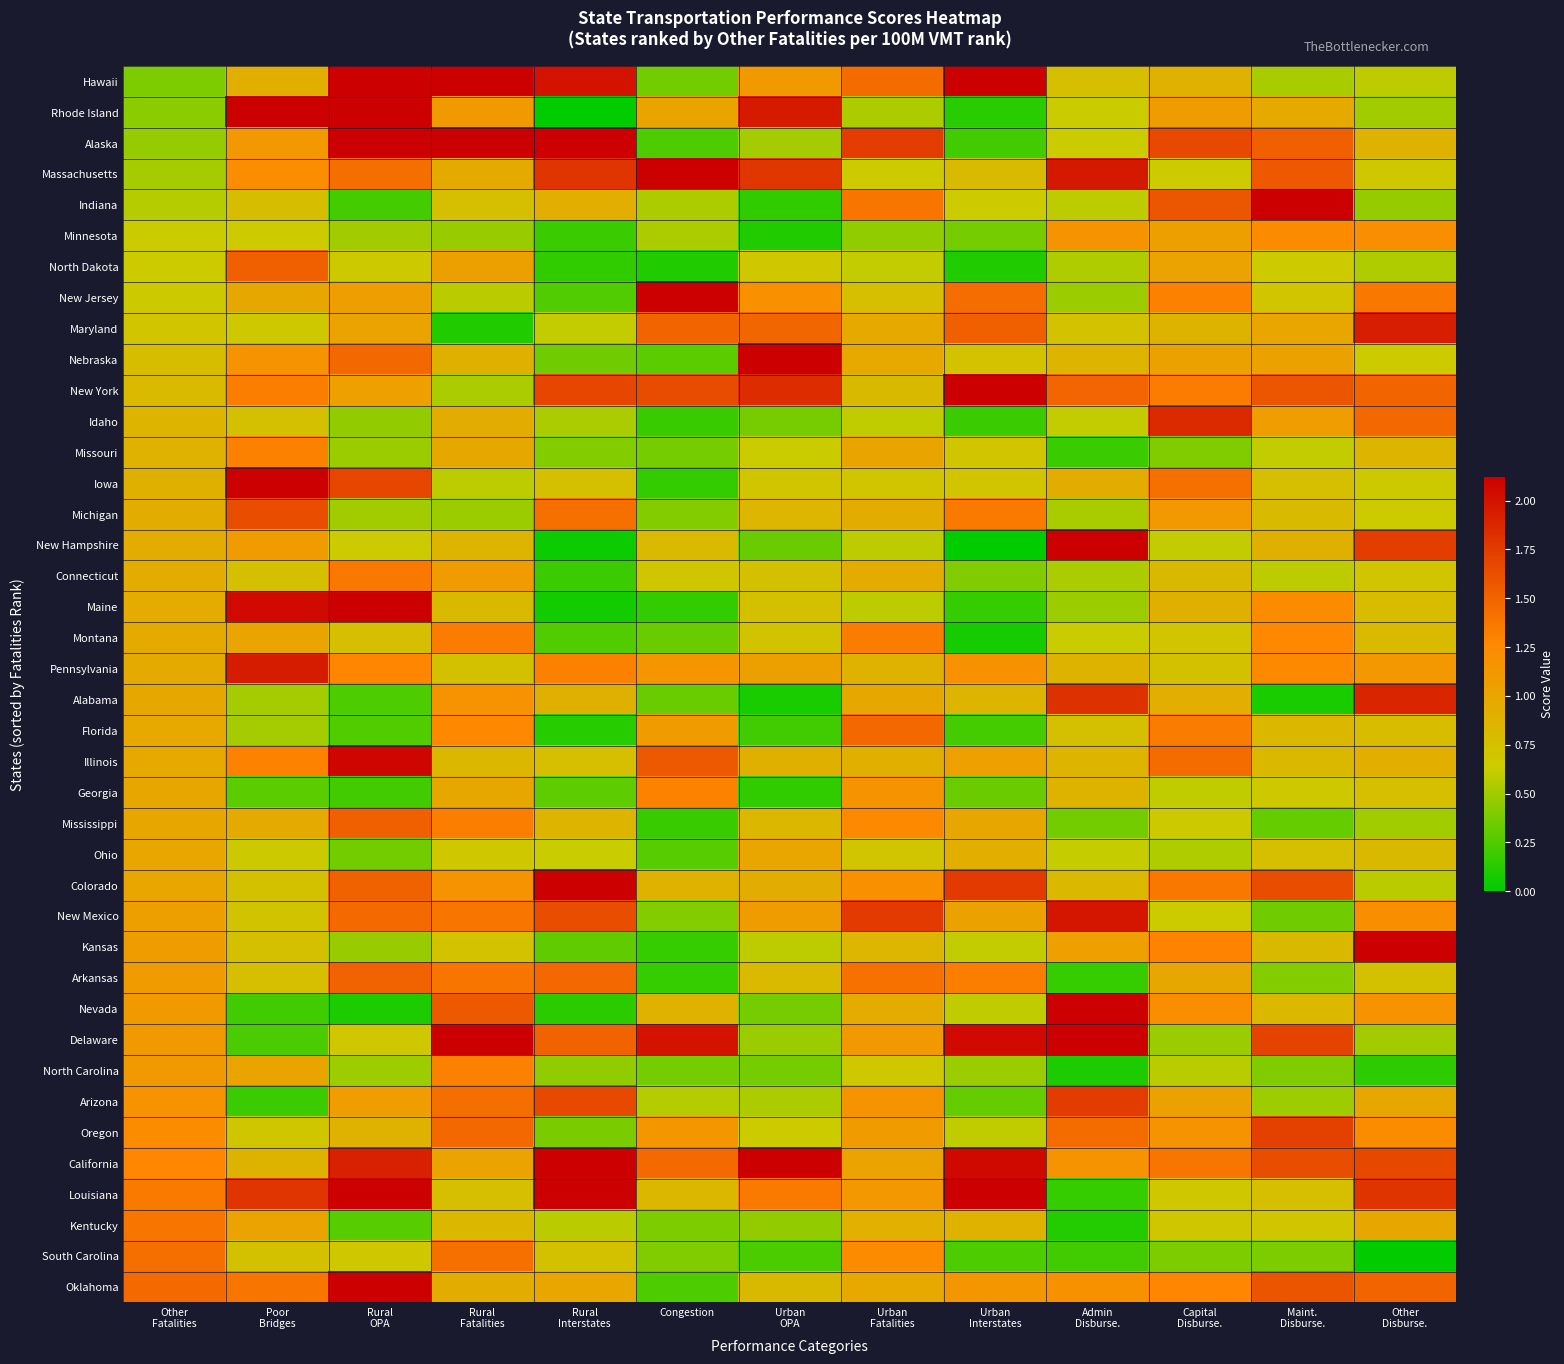

List the series in order of their peak value, lowest first.

Ohio, Minnesota, Georgia, North Carolina, Missouri, Montana, Connecticut, Kentucky, South Carolina, Florida, Arkansas, North Dakota, Mississippi, Michigan, Oregon, Arizona, Idaho, Alabama, Maryland, Pennsylvania, New Mexico, Illinois, New York, Oklahoma, Maine, Indiana, New Hampshire, Massachusetts, Nebraska, California, Delaware, Nevada, New Jersey, Kansas, Iowa, Louisiana, Colorado, Hawaii, Rhode Island, Alaska